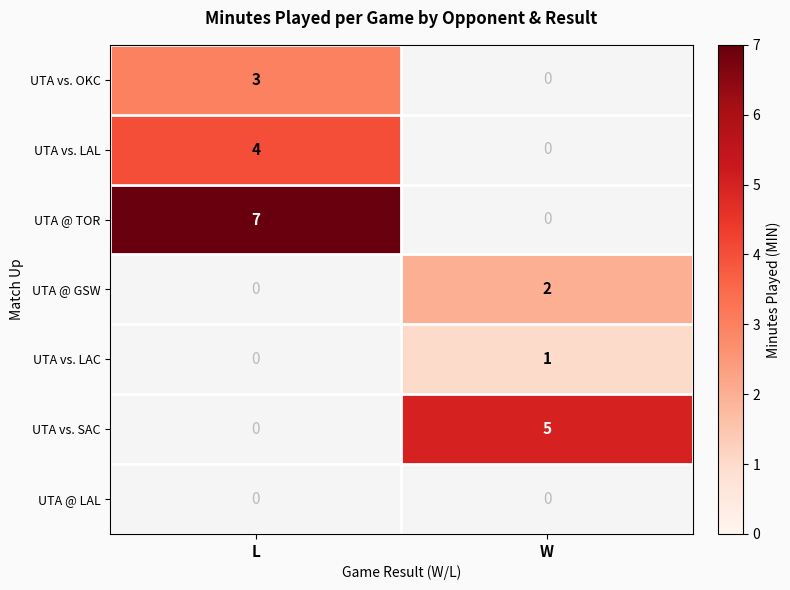

What is the greatest value displayed?

7.0